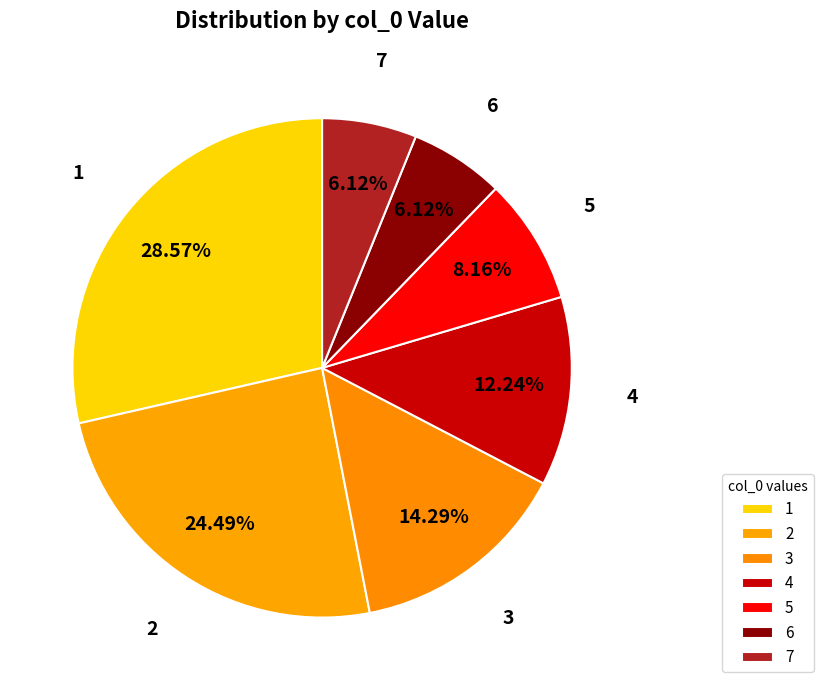

Is 5 the majority of the pie?

No